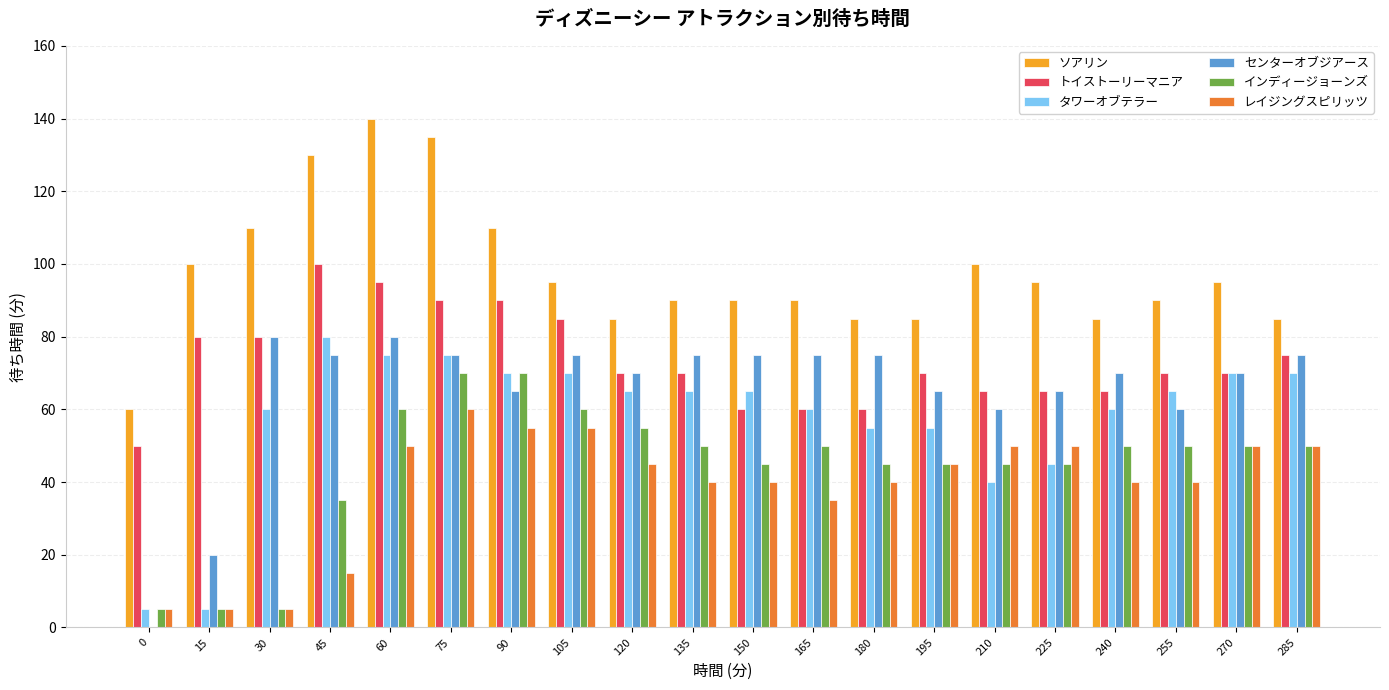

Count the number of categories in the chart.

20